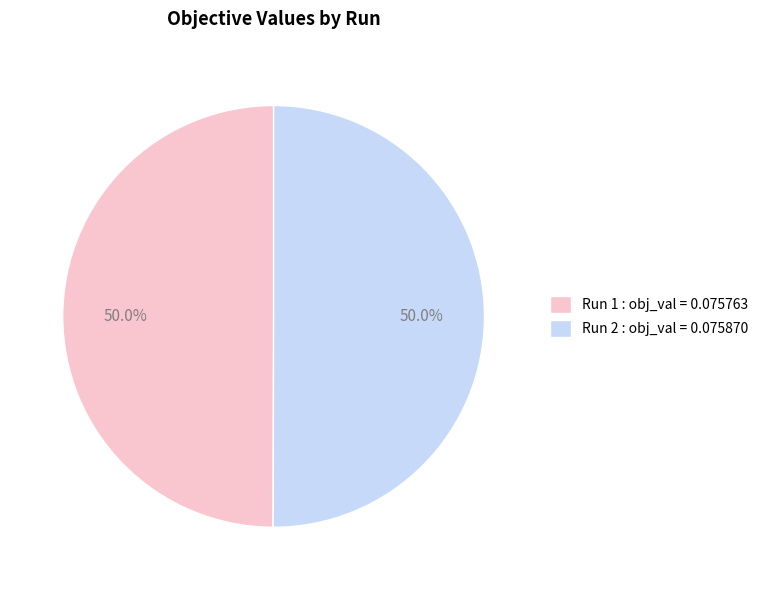

What percentage do Run 1 : obj_val = 0.075763 and Run 2 : obj_val = 0.075870 together represent?

100.0%